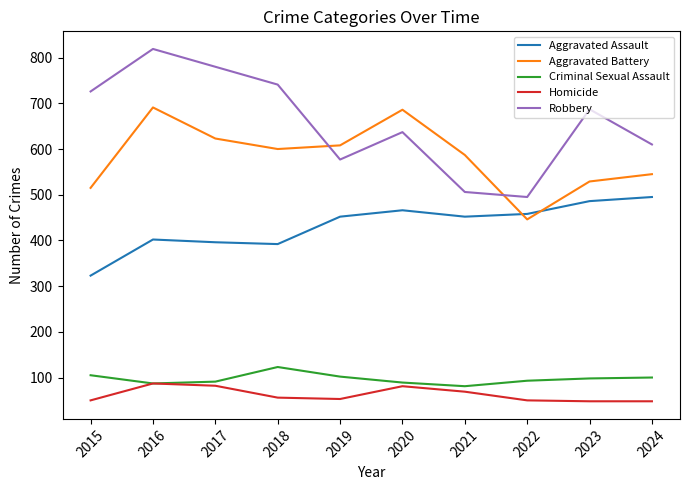

True or false: Robbery and Homicide intersect in this chart.

False